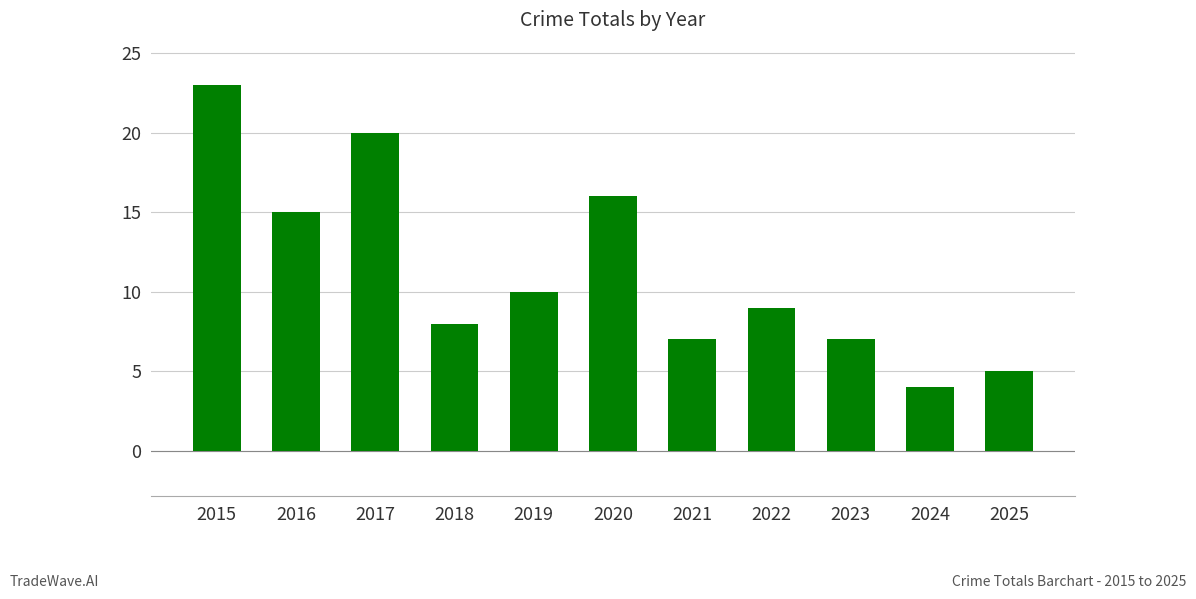

What is the change in value from 2022 to 2024?

-5